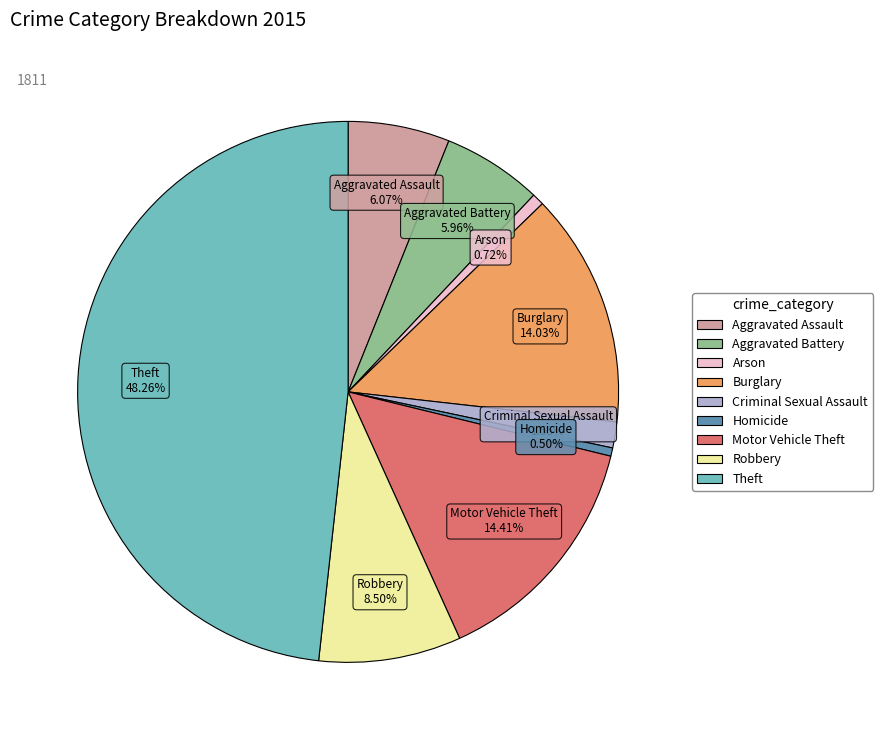

Does Burglary account for over 50% of the chart?

No